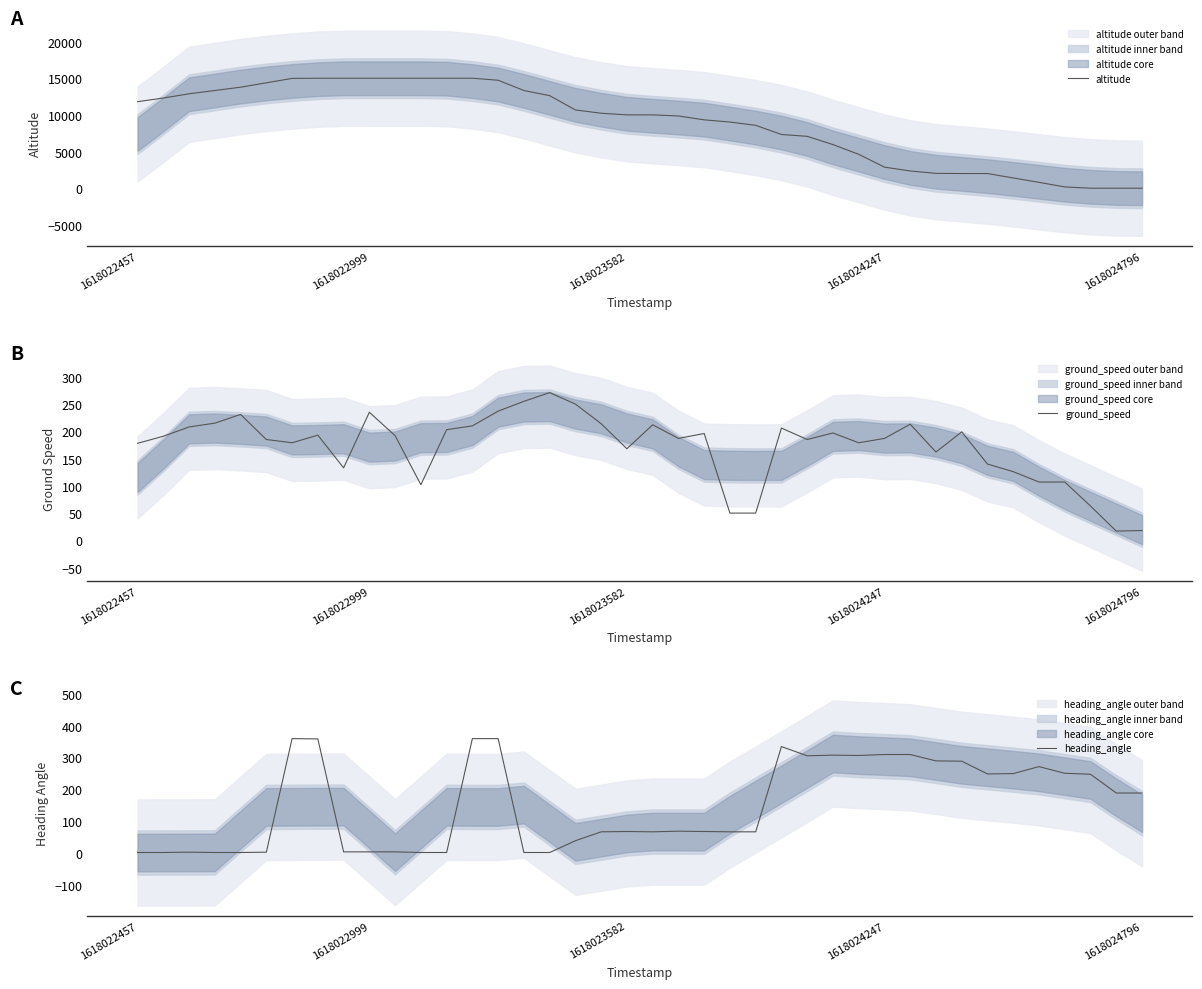

How many lines are shown in the chart?

3